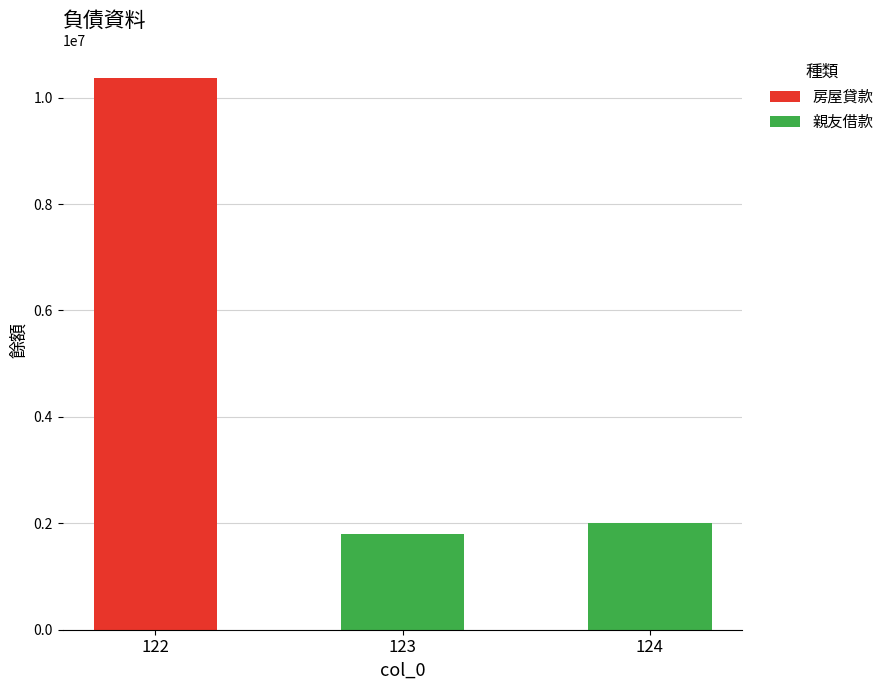

Between 122 and 123, which is larger?

122